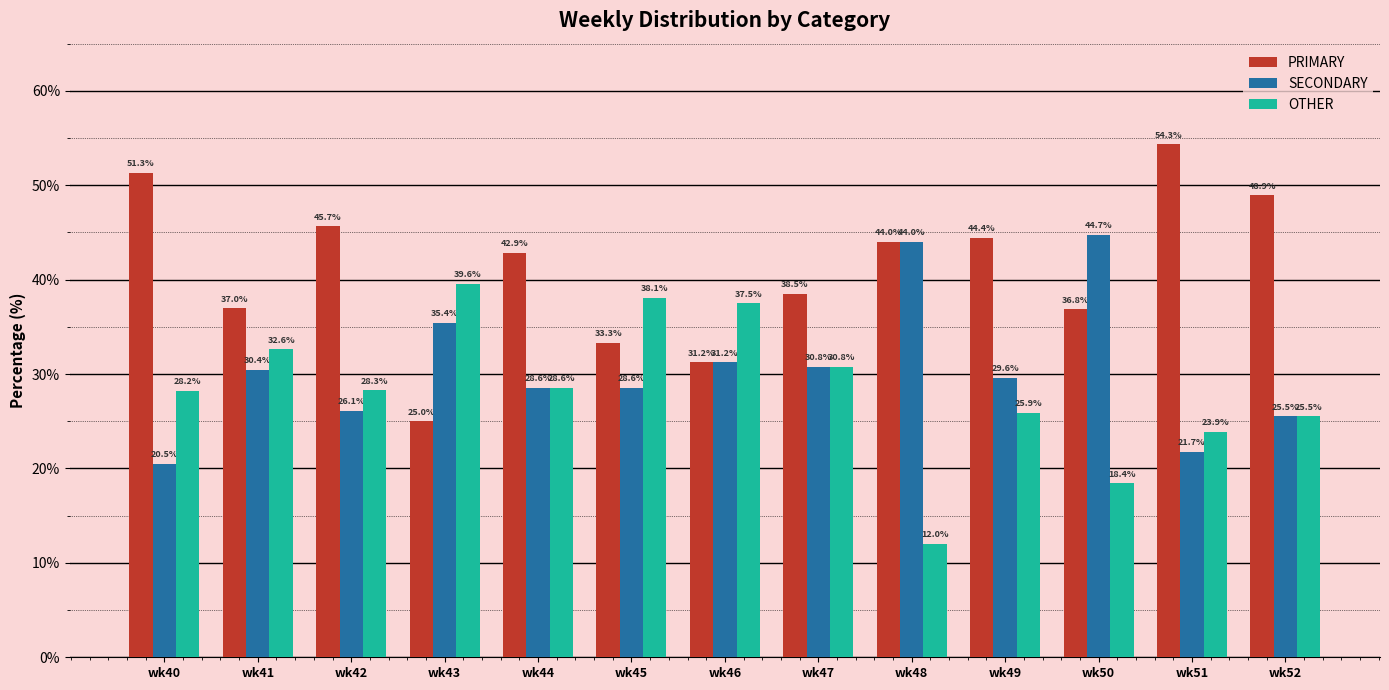

What is the difference between the second highest and second lowest values in the SECONDARY series?

22.3